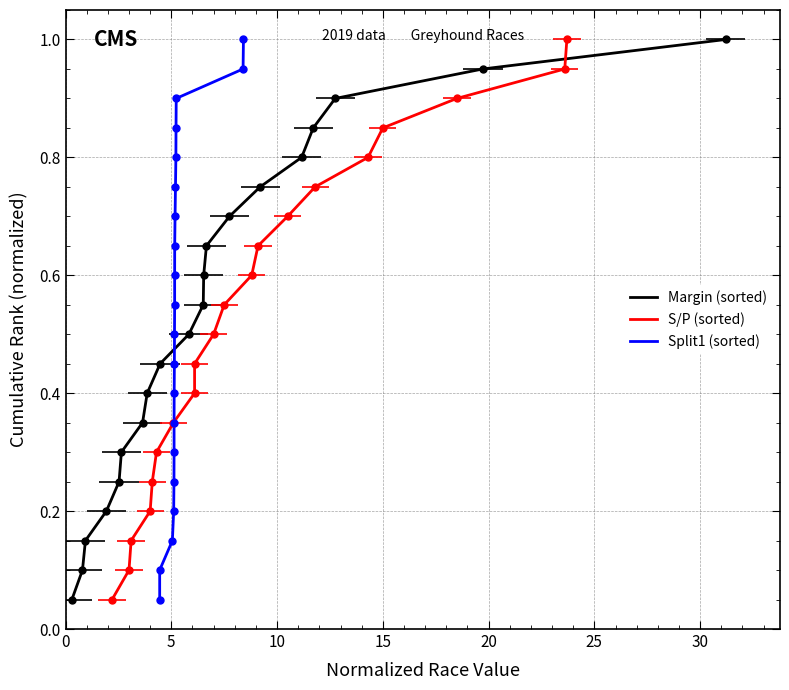

What is the value of the Margin point at the 18th from the left?

0.9